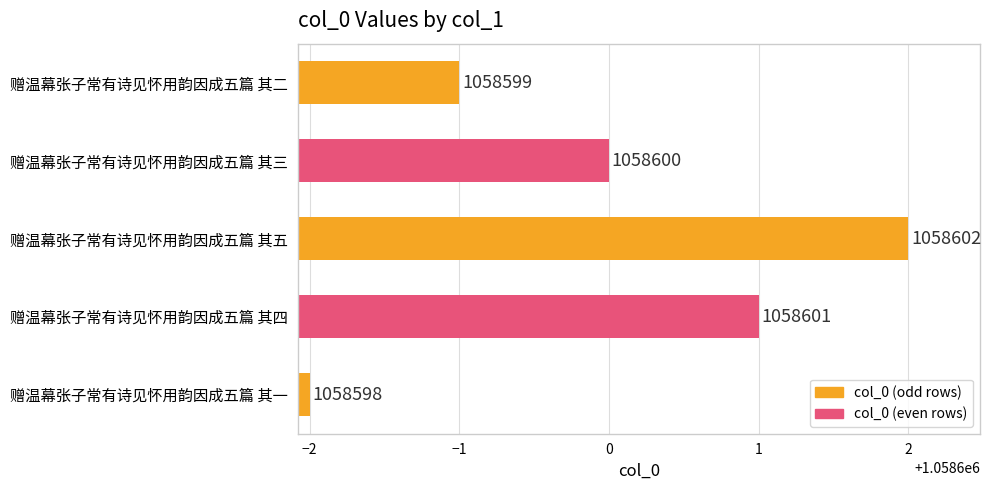

Reading bottom to top, list all the values displayed in this chart.

1058598	1058601	1058602	1058600	1058599